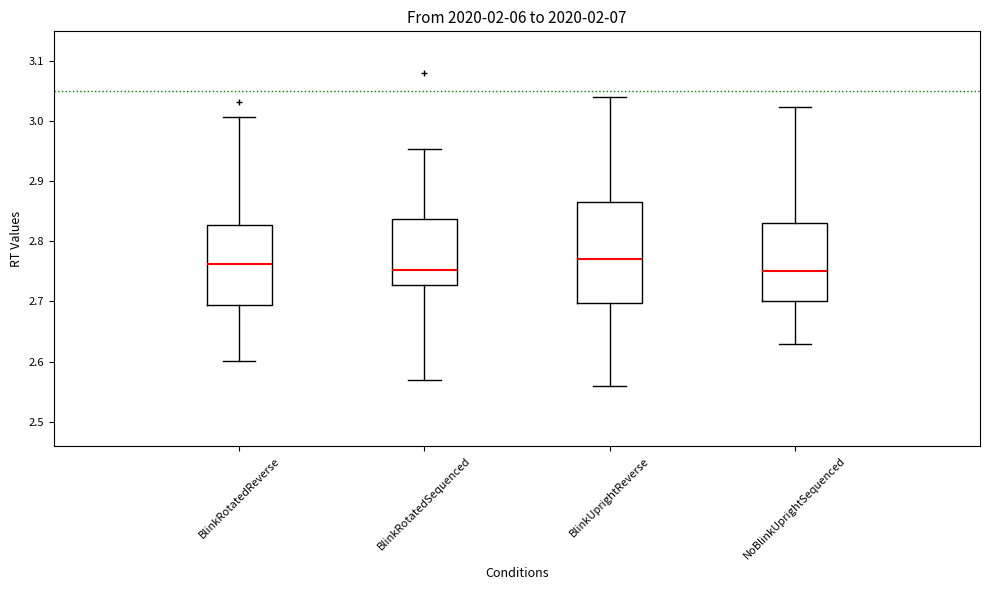

Reading left to right, read every box against the y-axis: the position of its median line, the range the box covers, and the ends of its whiskers. The values are not printed on the chart, so give them approximately, as read against the axis.

BlinkRotatedReverse: median 2.76, box 2.69 to 2.83, whiskers 2.60 to 3.01
BlinkRotatedSequenced: median 2.75, box 2.73 to 2.84, whiskers 2.57 to 2.95
BlinkUprightReverse: median 2.77, box 2.70 to 2.87, whiskers 2.56 to 3.04
NoBlinkUprightSequenced: median 2.75, box 2.70 to 2.83, whiskers 2.63 to 3.02